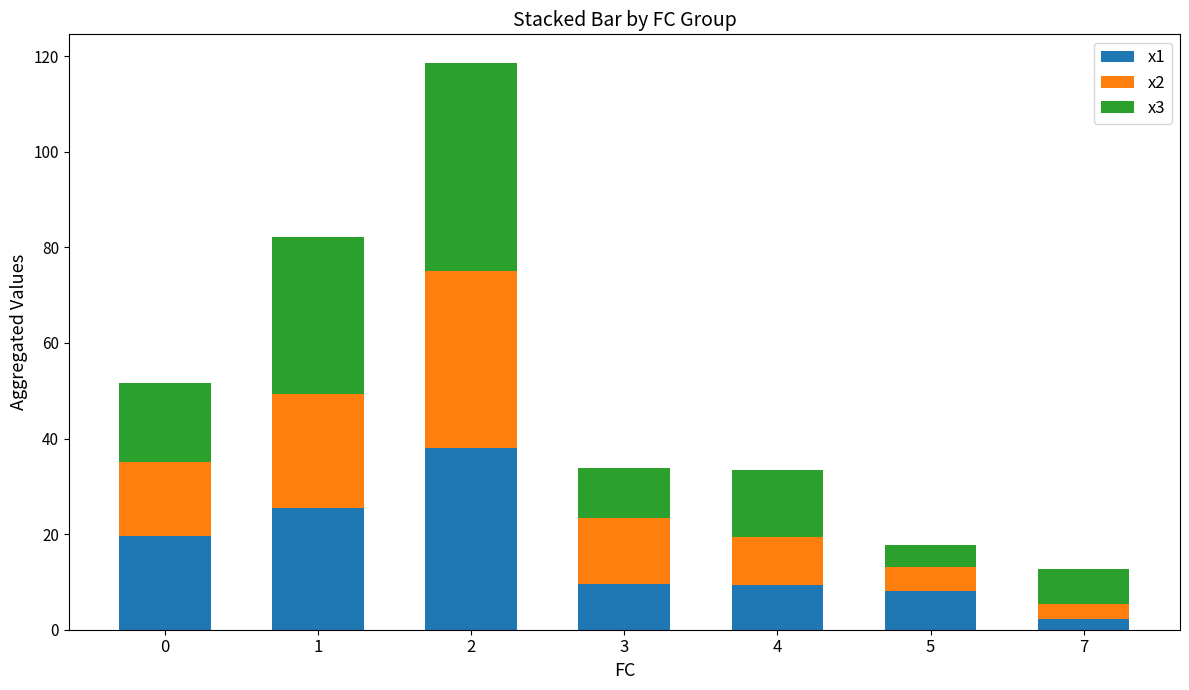

Is it true that x1 equals 8.0 at 5?

True